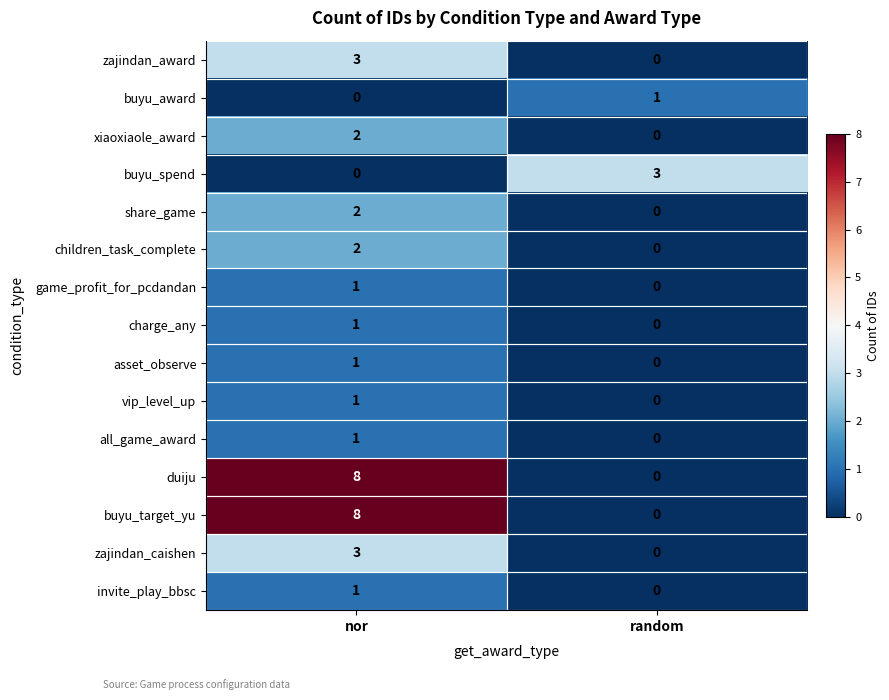

True or false: vip_level_up has a value of 1 at random.

False